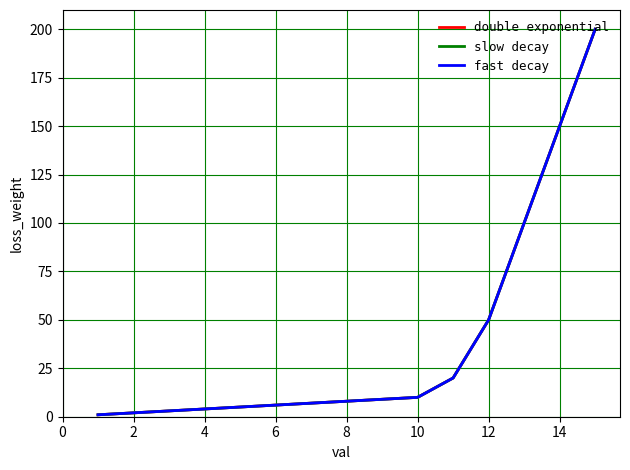

Is this an area chart (filled region under the line)?

No